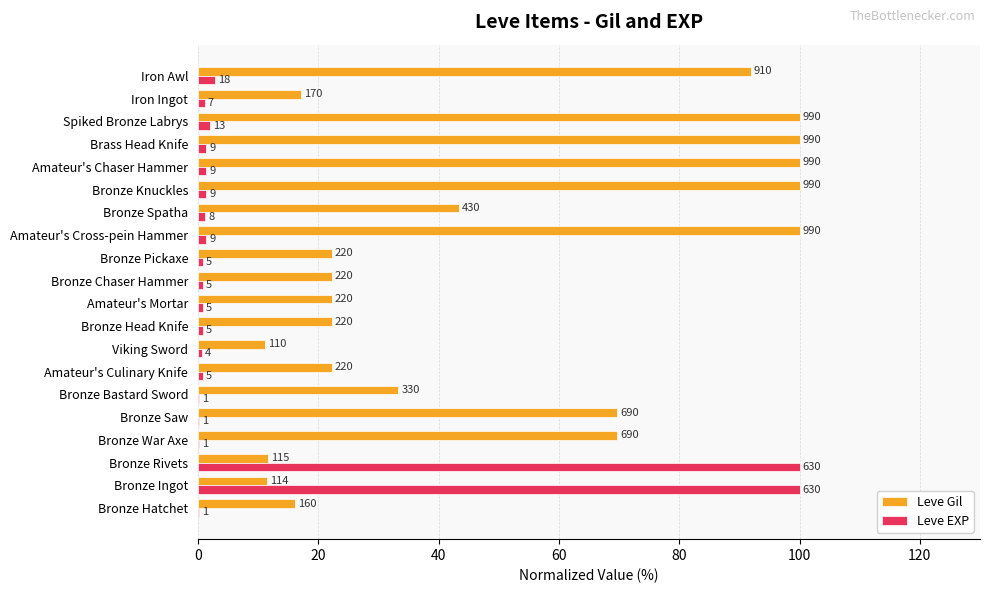

What are all the series names shown in the legend?

Leve Gil, Leve EXP